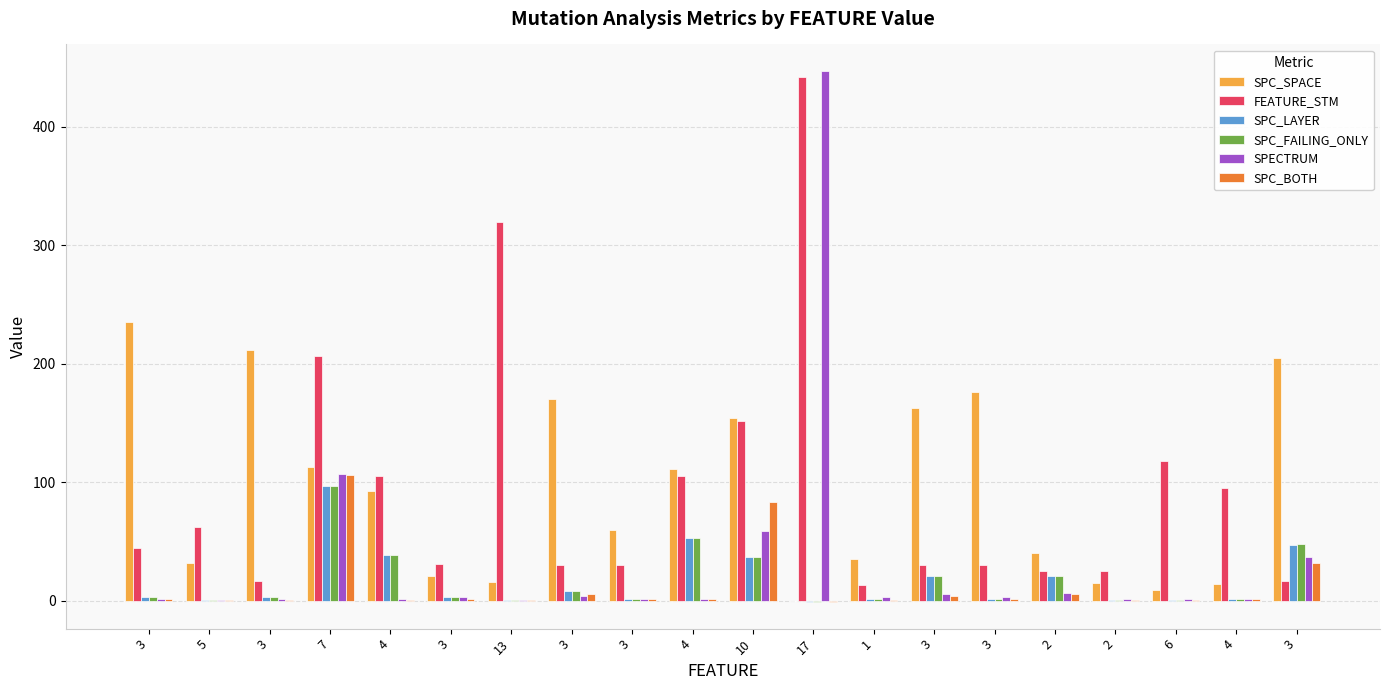

At which category is the sum across all series the highest?

17